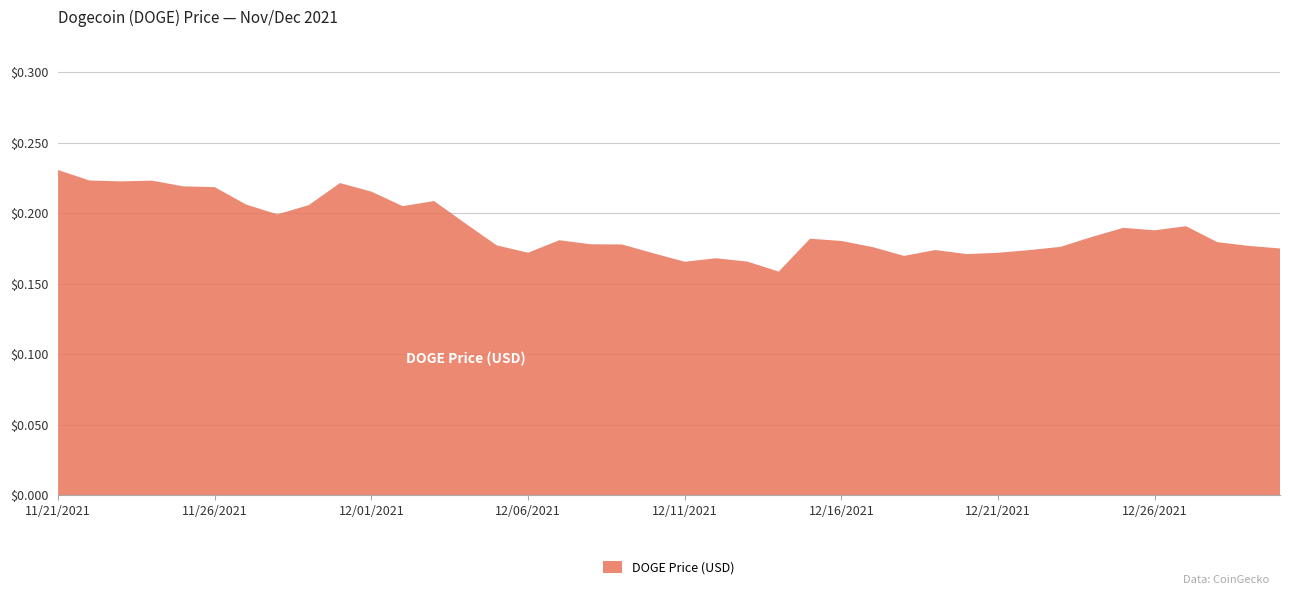

Reading left to right, list all the values displayed in this chart.

11/21/2021=0.2	11/22/2021=0.2	11/23/2021=0.2	11/24/2021=0.2	11/25/2021=0.2	11/26/2021=0.2	11/27/2021=0.2	11/28/2021=0.2	11/29/2021=0.2	11/30/2021=0.2	12/01/2021=0.2	12/02/2021=0.2	12/03/2021=0.2	12/04/2021=0.2	12/05/2021=0.2	12/06/2021=0.2	12/07/2021=0.2	12/08/2021=0.2	12/09/2021=0.2	12/10/2021=0.2	12/11/2021=0.2	12/12/2021=0.2	12/13/2021=0.2	12/14/2021=0.2	12/15/2021=0.2	12/16/2021=0.2	12/17/2021=0.2	12/18/2021=0.2	12/19/2021=0.2	12/20/2021=0.2	12/21/2021=0.2	12/22/2021=0.2	12/23/2021=0.2	12/24/2021=0.2	12/25/2021=0.2	12/26/2021=0.2	12/27/2021=0.2	12/28/2021=0.2	12/29/2021=0.2	12/30/2021=0.2